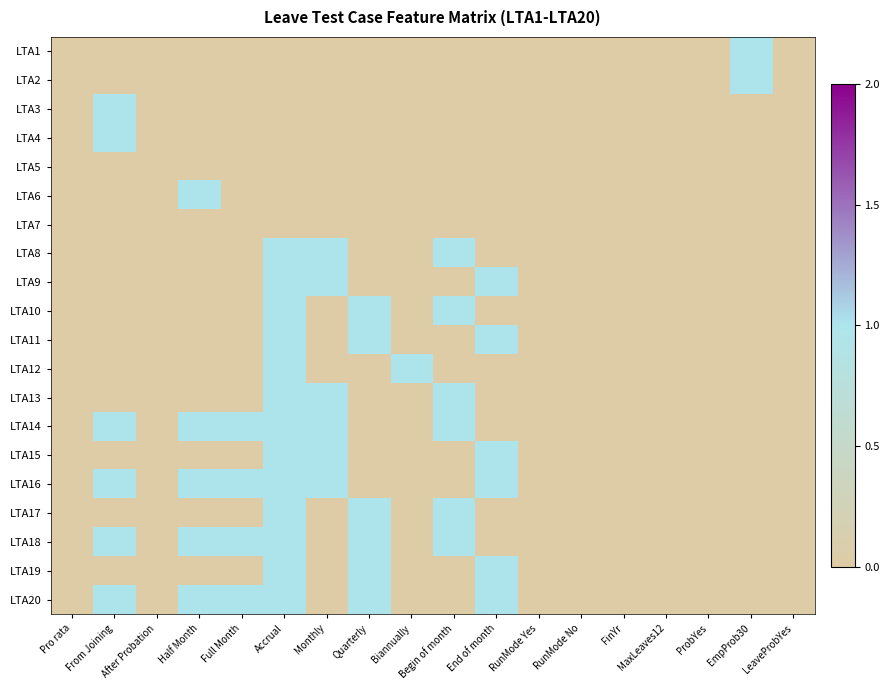

List the series in order of their peak value, highest first.

LTA1, LTA2, LTA3, LTA4, LTA6, LTA8, LTA9, LTA10, LTA11, LTA12, LTA13, LTA14, LTA15, LTA16, LTA17, LTA18, LTA19, LTA20, LTA5, LTA7